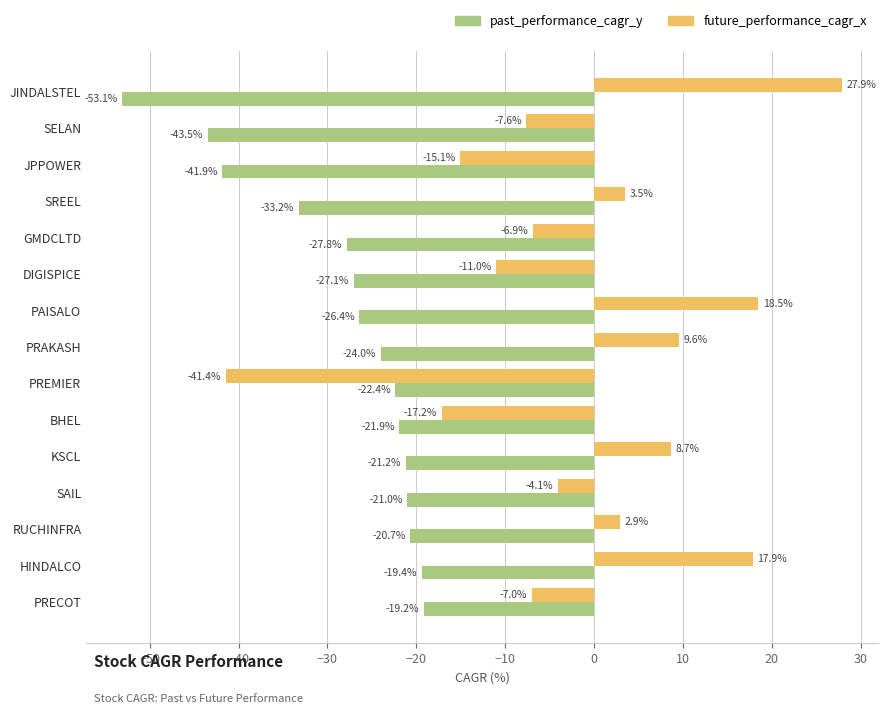

The value of past_performance_cagr_y at BHEL is -21.9. True or false?

True